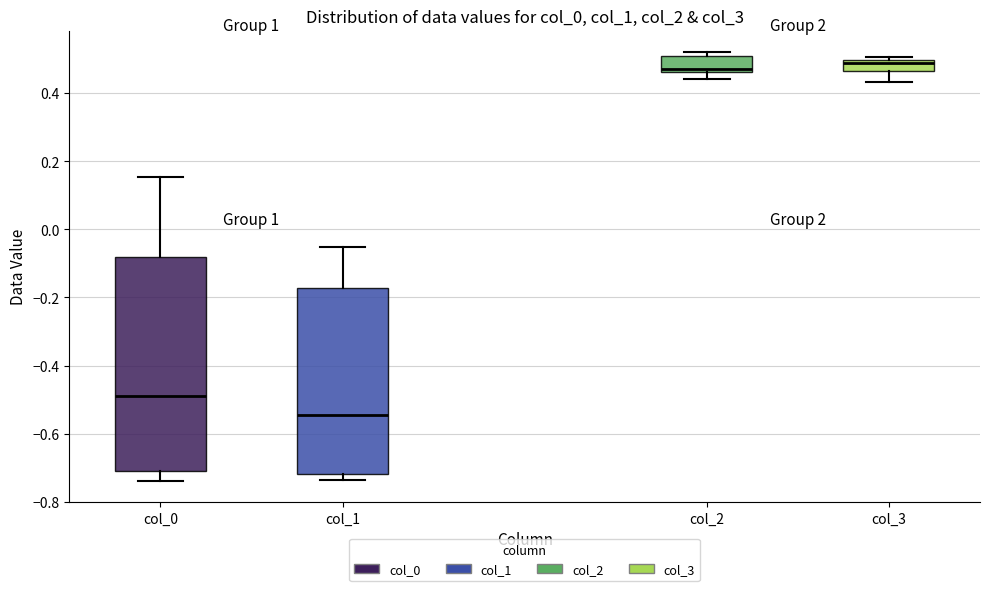

Reading left to right, transcribe this box plot: for each box, give where its median line is, the range the box spans, and where its two whiskers end, as read against the y-axis. The values are not printed on the chart, so give them approximately, as read against the axis.

col_0: median -0.48, box -0.70 to -0.08, whiskers -0.74 to 0.16
col_1: median -0.54, box -0.72 to -0.18, whiskers -0.74 to -0.06
col_2: median 0.48, box 0.46 to 0.50, whiskers 0.44 to 0.52
col_3: median 0.48, box 0.46 to 0.50, whiskers 0.44 to 0.50 (just above the box's upper edge)